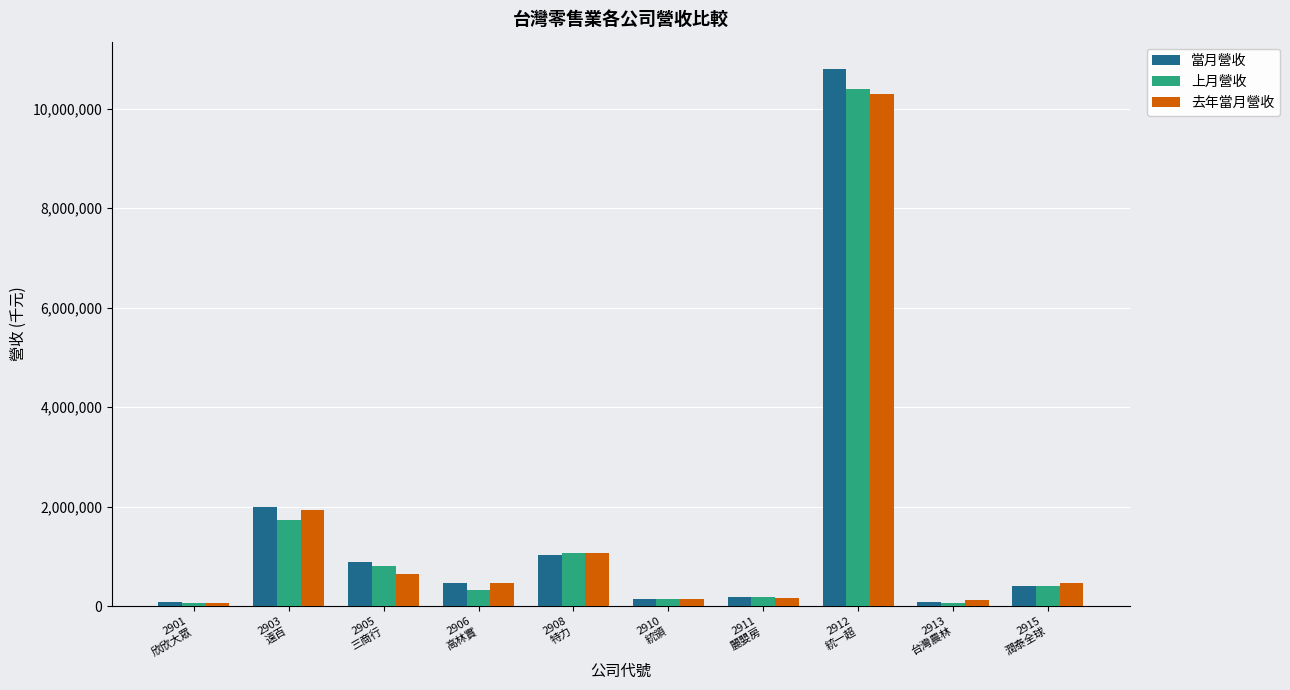

What is the difference between the maximum and minimum values in the 當月營收 series?

10729207